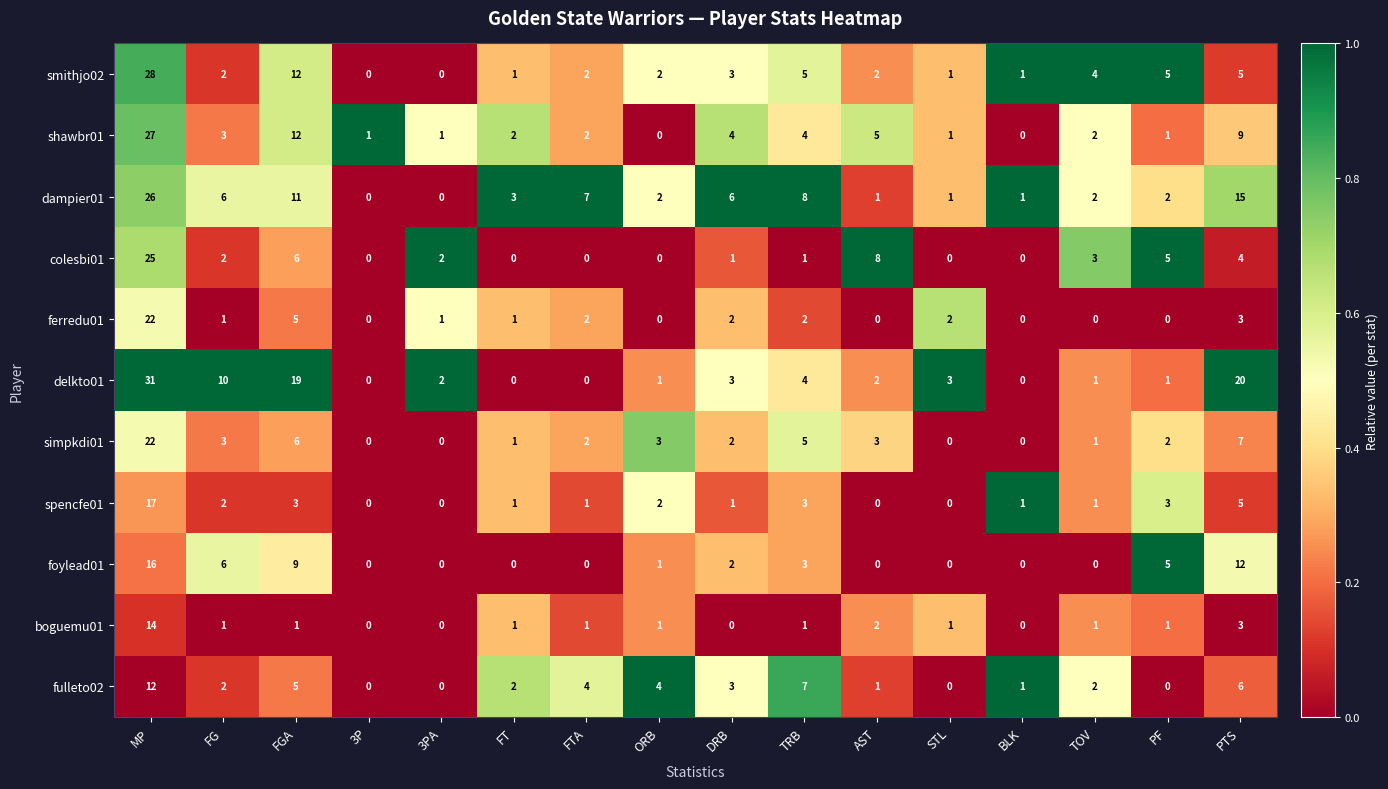

What is the difference between the maximum and minimum values in the colesbi01 series?

25